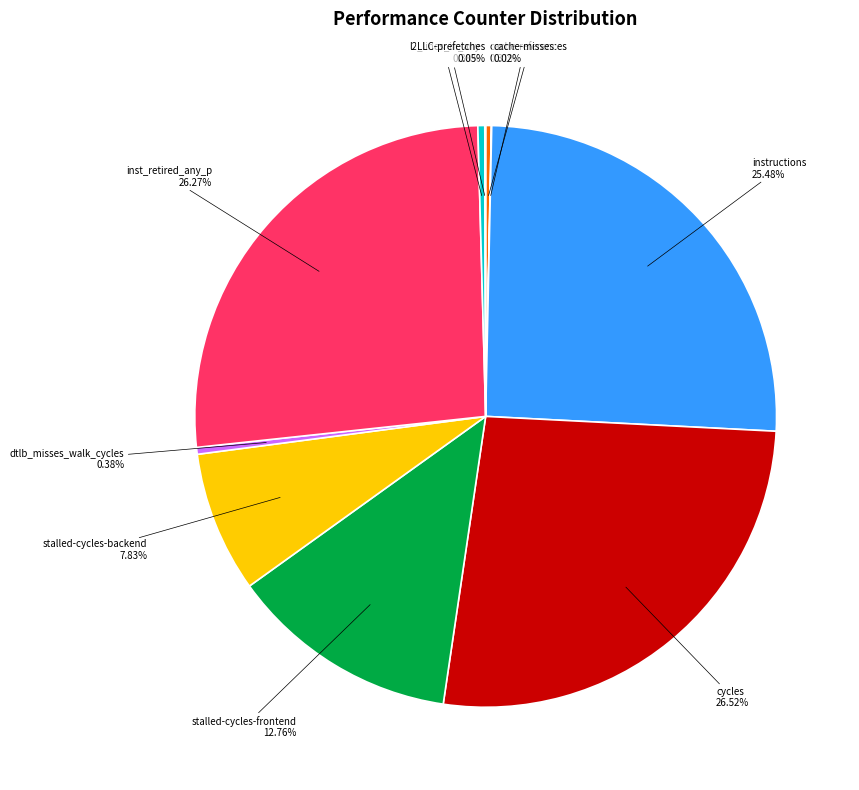

Between instructions and l2_lines_in_any, which is larger?

instructions